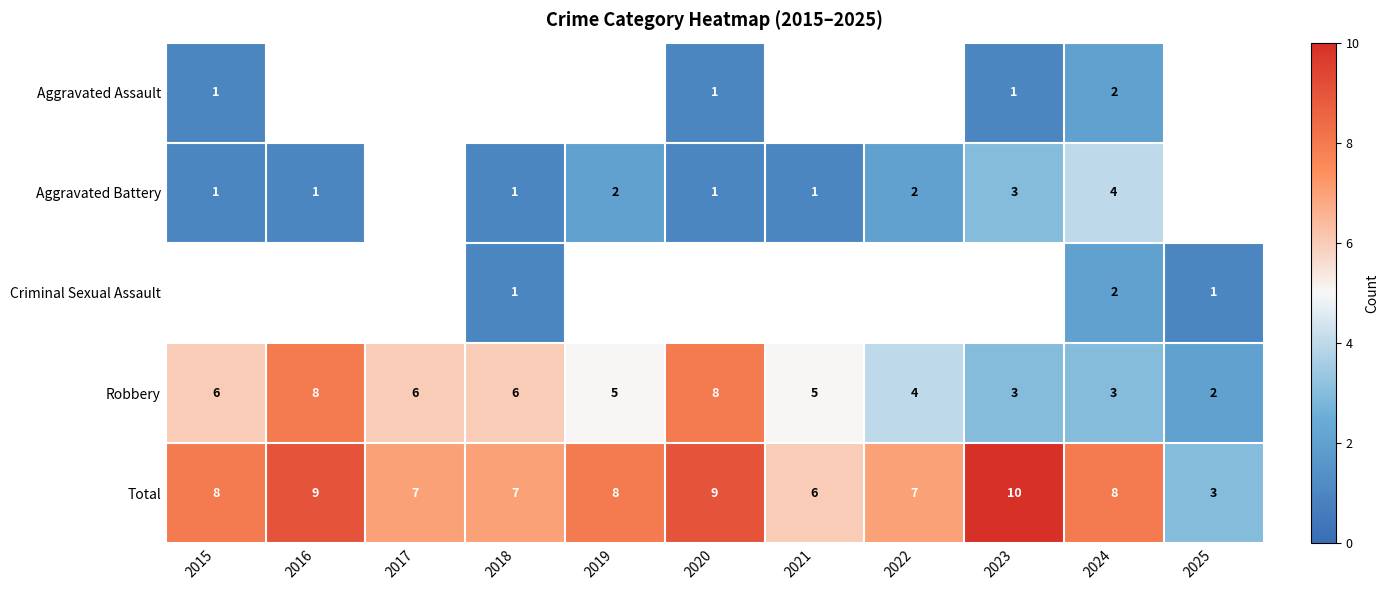

How many Robbery values are between 3 and 6?

8